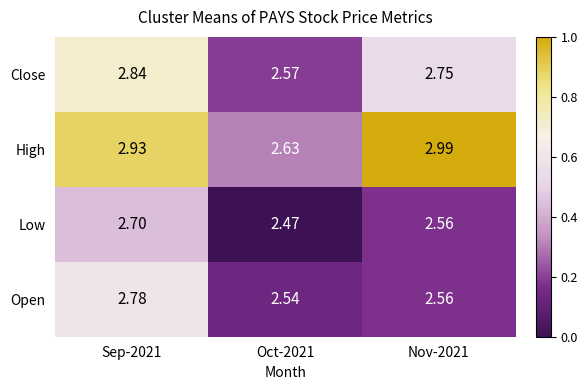

Rank the series by their average value, from highest to lowest.

High, Close, Open, Low